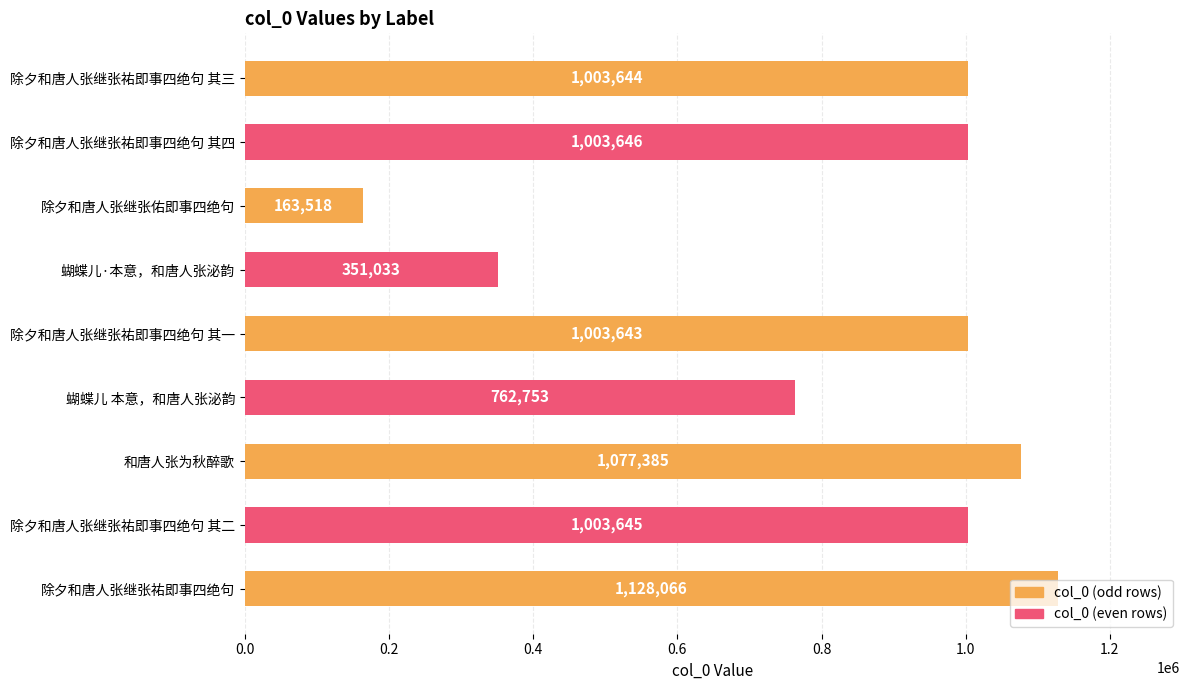

Approximately how many times larger is the value at 和唐人张为秋醉歌 compared to 蝴蝶儿 本意，和唐人张泌韵?

1.4